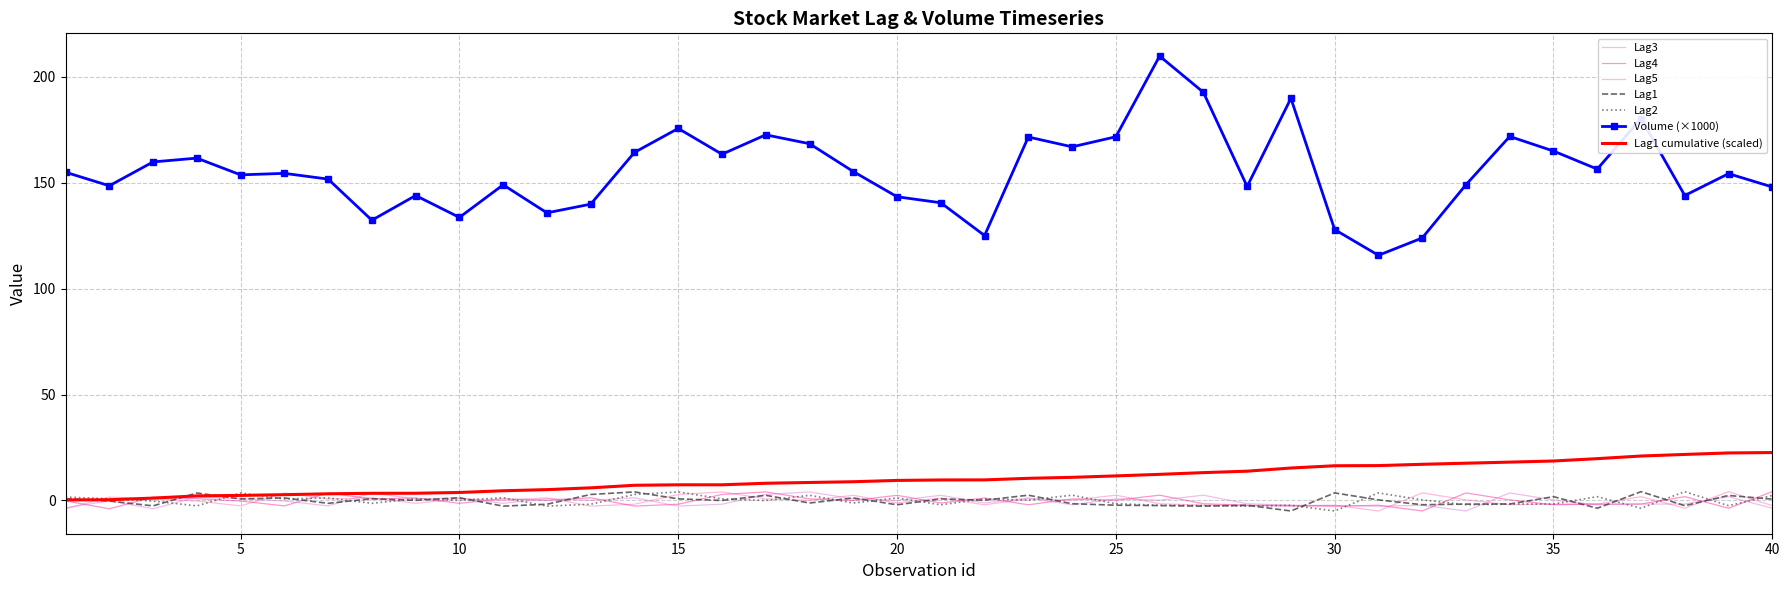

Which series has the largest range (max minus min)?

Volume (×1000)